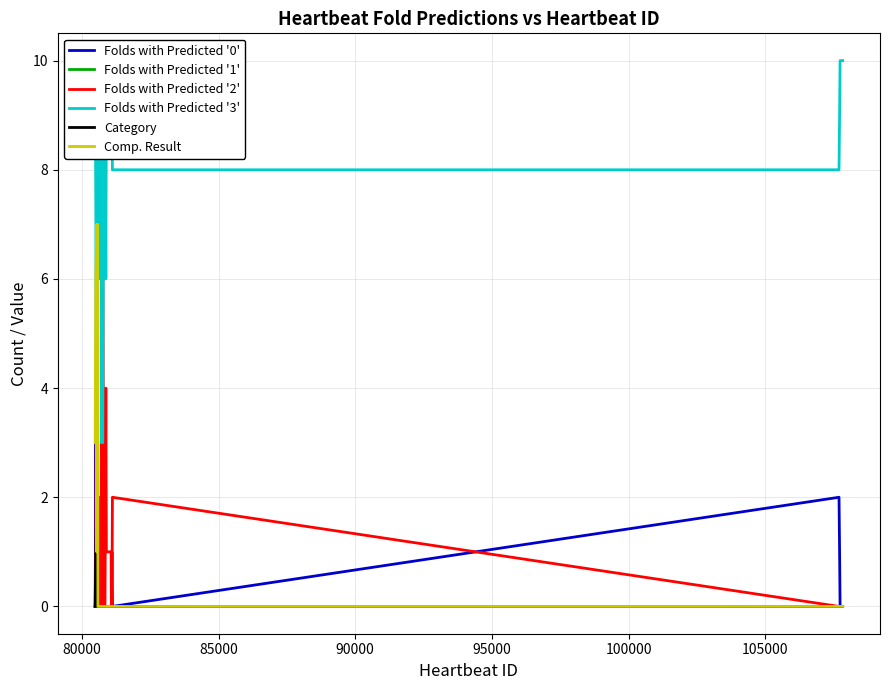

What is the maximum value for Folds with Predicted '3'?

10